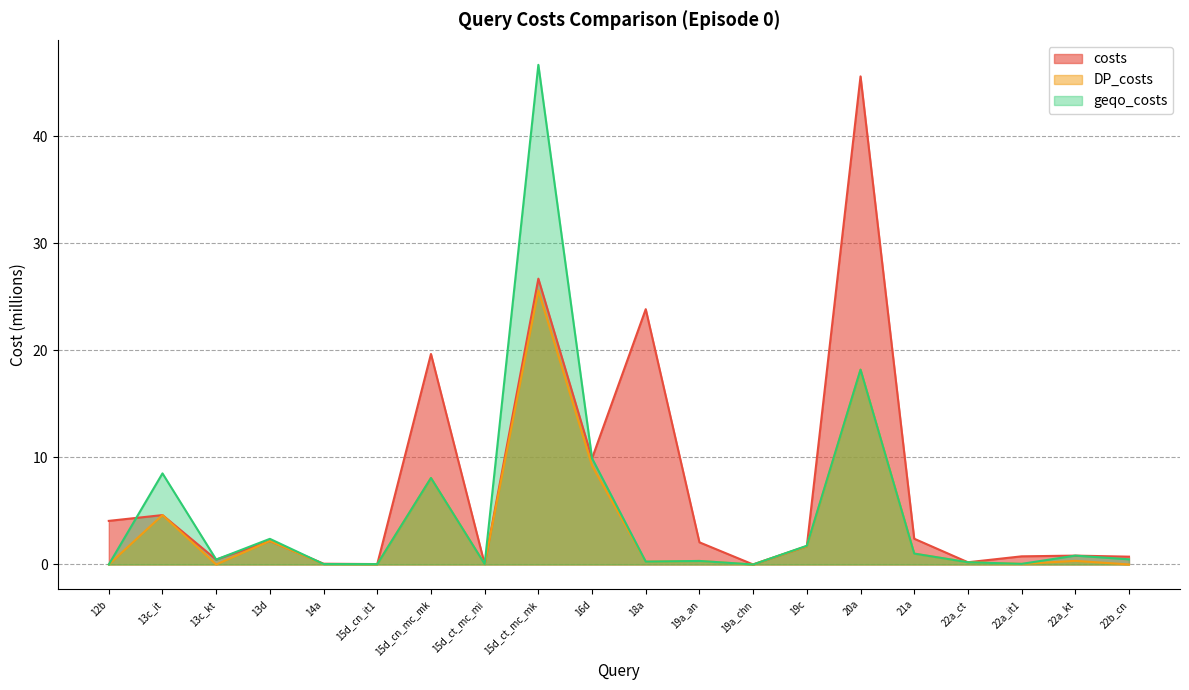

Reading right to left, list all the values displayed in this chart.

costs: 22b_cn=0.7	22a_kt=0.8	22a_it1=0.8	22a_ct=0.2	21a=2.4	20a=45.6	19c=1.7	19a_chn=0.0	19a_an=2.1	18a=23.8	16d=9.9	15d_ct_mc_mk=26.7	15d_ct_mc_mi=0.0	15d_cn_mc_mk=19.7	15d_cn_it1=0.0	14a=0.1	13d=2.2	13c_kt=0.5	13c_it=4.6	12b=4.1
DP_costs: 22b_cn=0.0	22a_kt=0.3	22a_it1=0.1	22a_ct=0.2	21a=1.0	20a=18.2	19c=1.7	19a_chn=0.0	19a_an=0.3	18a=0.3	16d=9.2	15d_ct_mc_mk=25.6	15d_ct_mc_mi=0.0	15d_cn_mc_mk=8.1	15d_cn_it1=0.0	14a=0.0	13d=2.2	13c_kt=0.0	13c_it=4.6	12b=0.0
geqo_costs: 22b_cn=0.5	22a_kt=0.8	22a_it1=0.1	22a_ct=0.2	21a=1.0	20a=18.2	19c=1.7	19a_chn=0.0	19a_an=0.3	18a=0.3	16d=9.9	15d_ct_mc_mk=46.7	15d_ct_mc_mi=0.0	15d_cn_mc_mk=8.1	15d_cn_it1=0.0	14a=0.0	13d=2.4	13c_kt=0.5	13c_it=8.5	12b=0.0